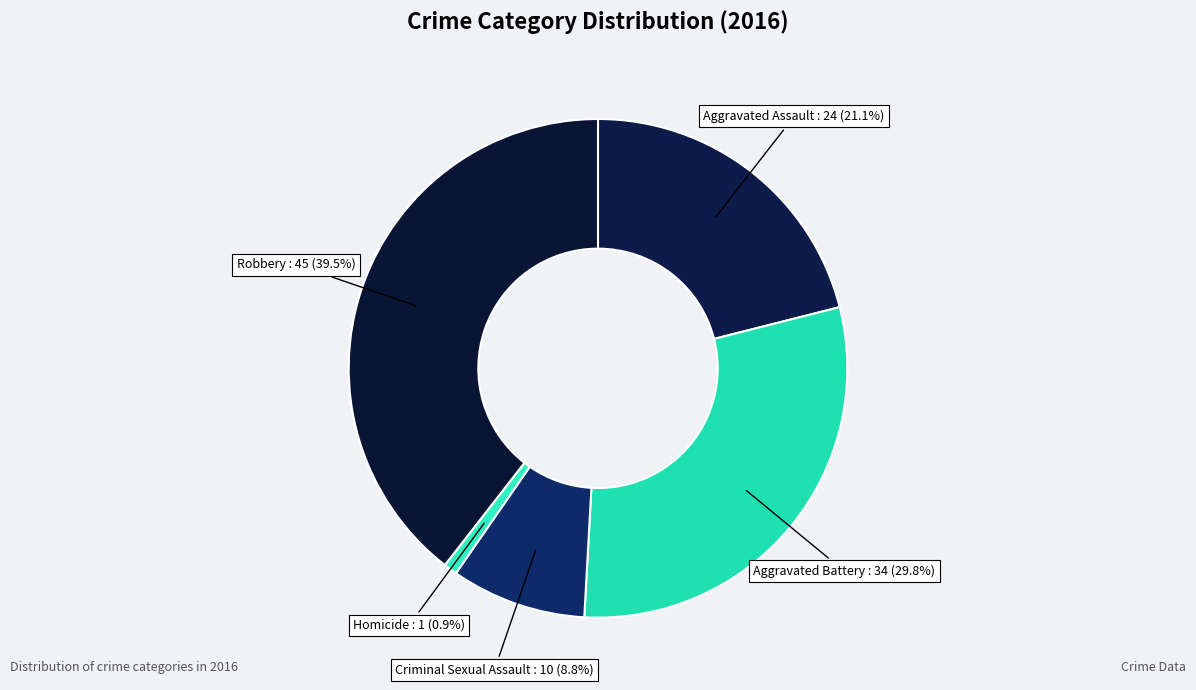

How many segments does this pie chart have?

5